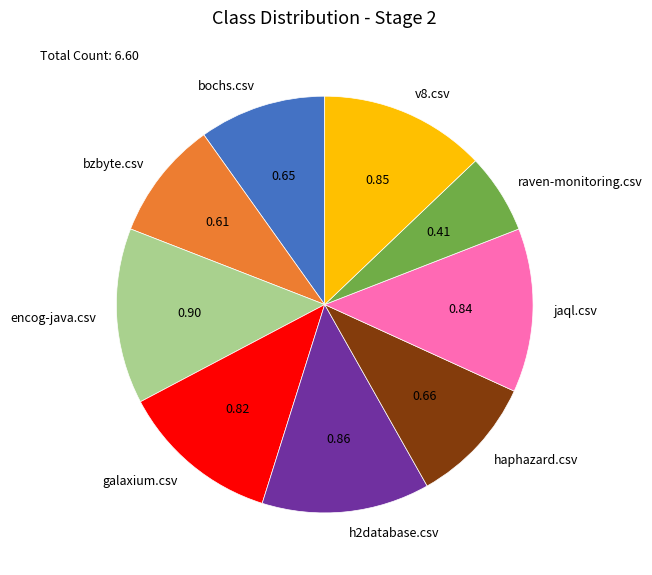

Between raven-monitoring.csv and h2database.csv, which is larger?

h2database.csv